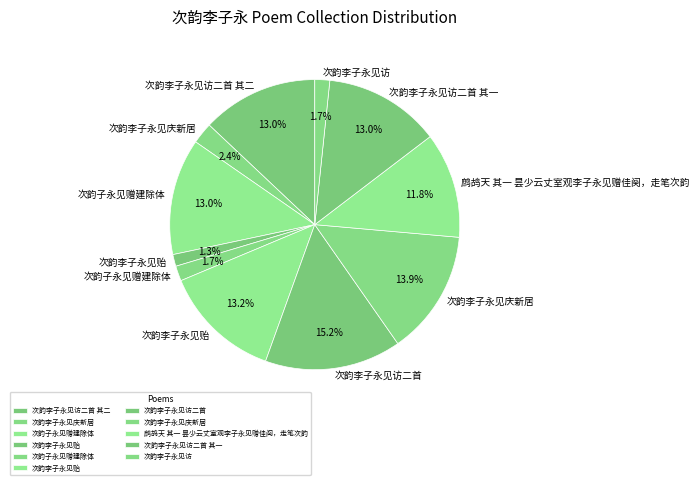

Is there any slice that represents more than half of the pie?

No